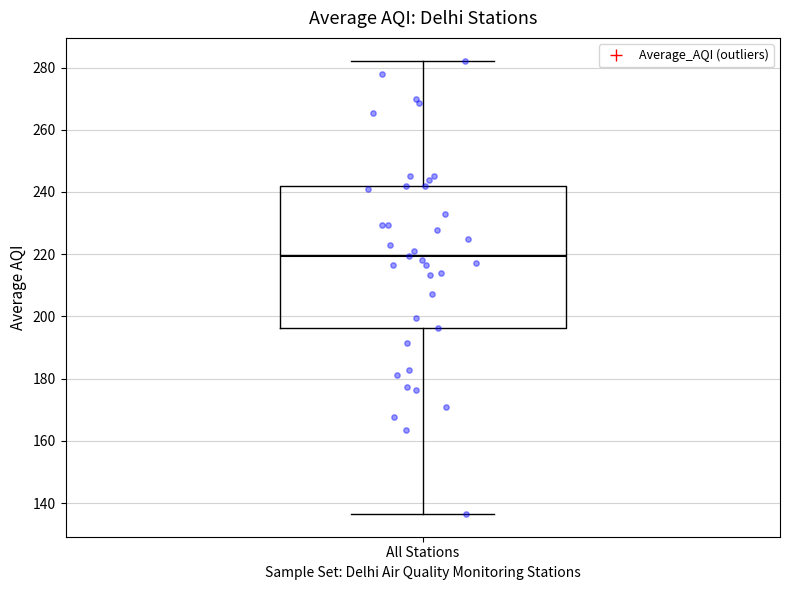

Transcribe this box plot: give where the median line is, the range the box spans, and where the two whiskers end, as read against the y-axis. The values are not printed on the chart, so give them approximately, as read against the axis.

median 220, box 196 to 242, whiskers 136 to 282